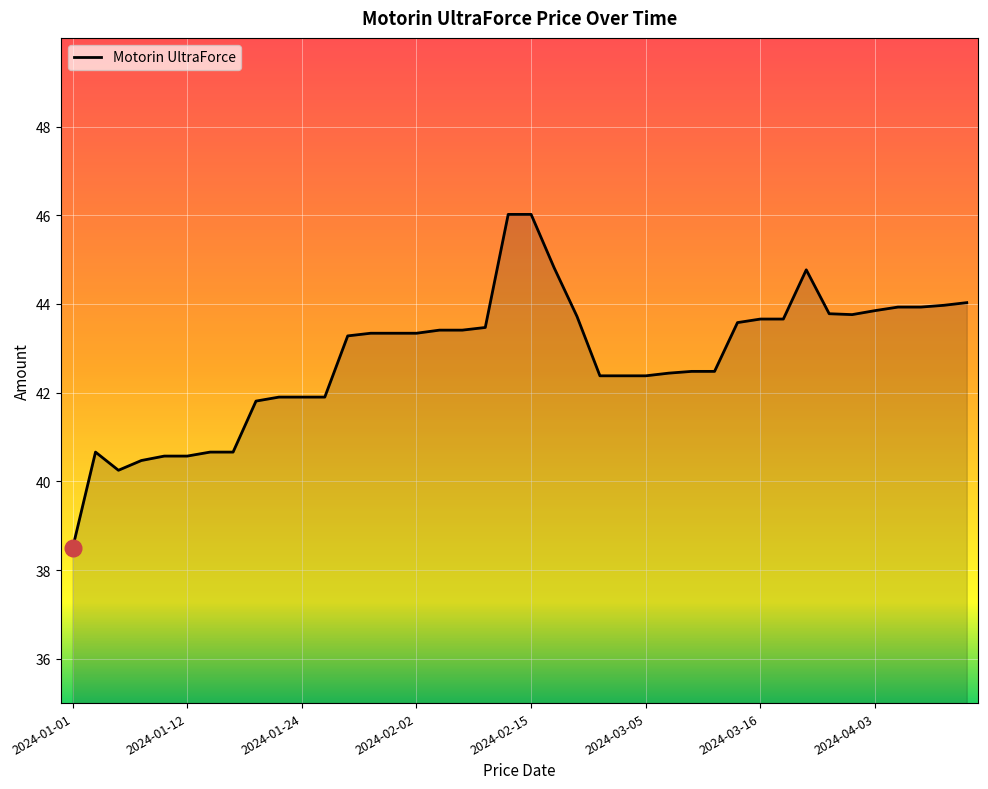

What is the average value?

42.8